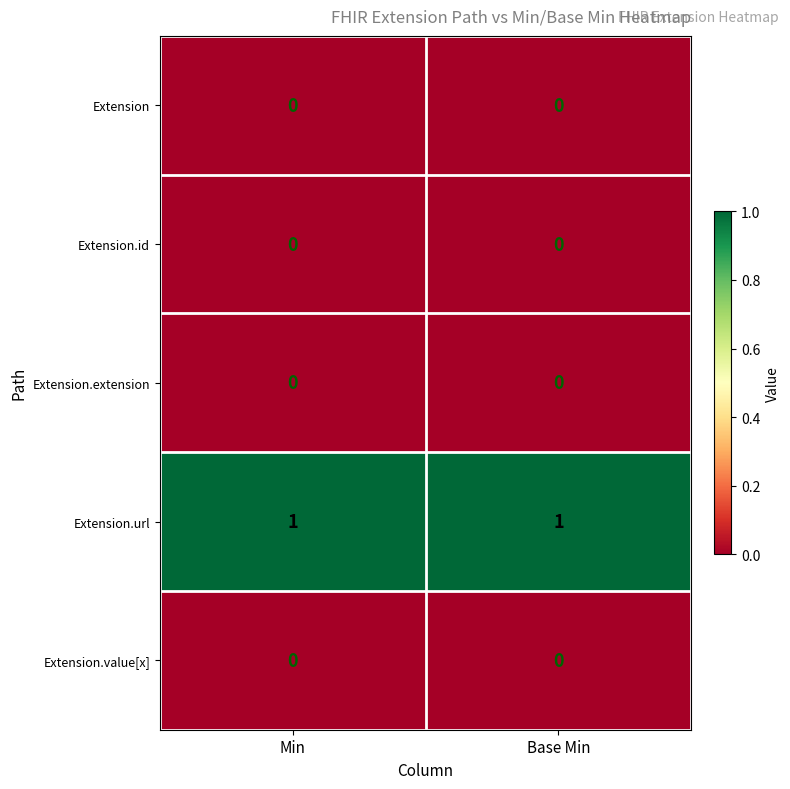

Is it true that Extension.id equals 0 at Base Min?

True